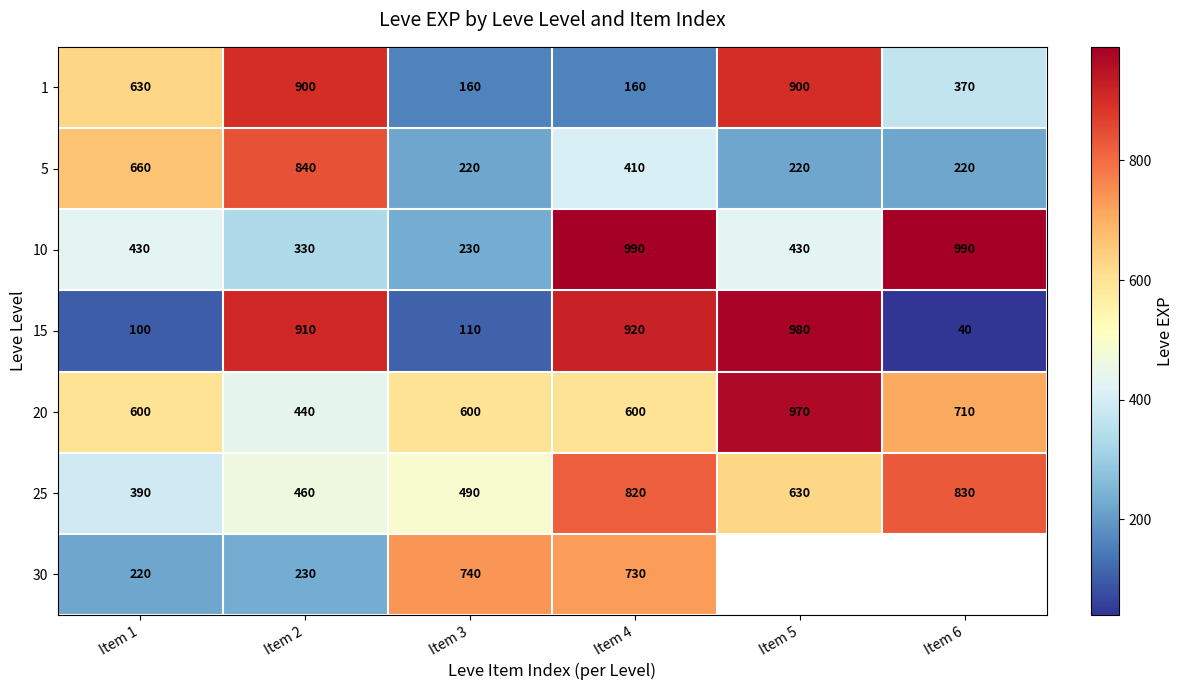

How many values in the 25 series are below 630?

3